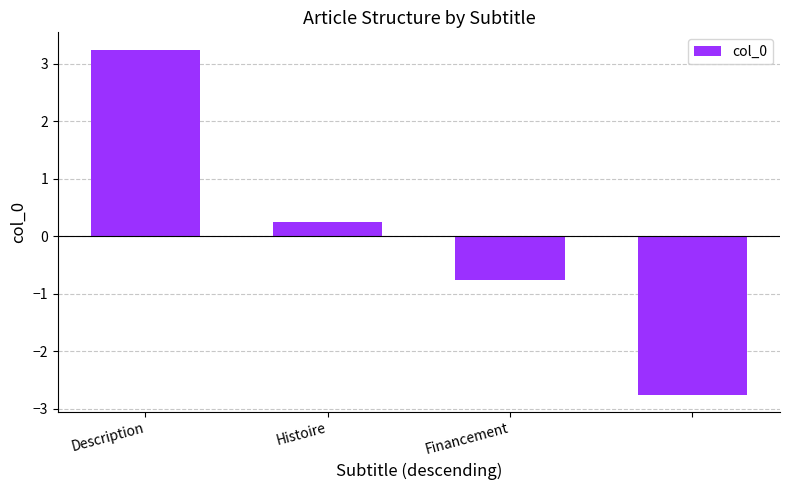

What is the difference between the second highest and second lowest values?

1.0